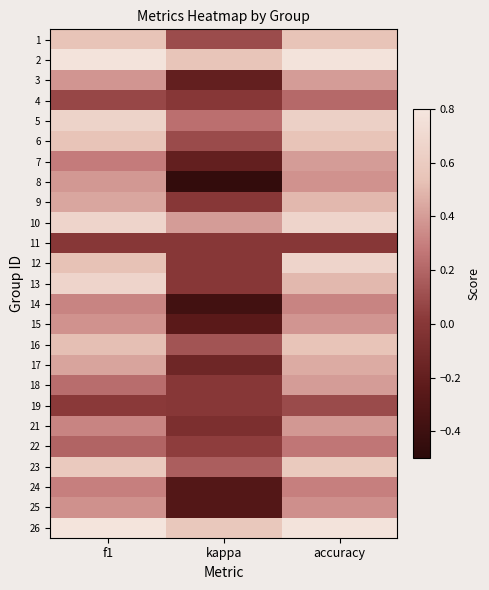

What is the spread (max minus min) of values at kappa?

1.0